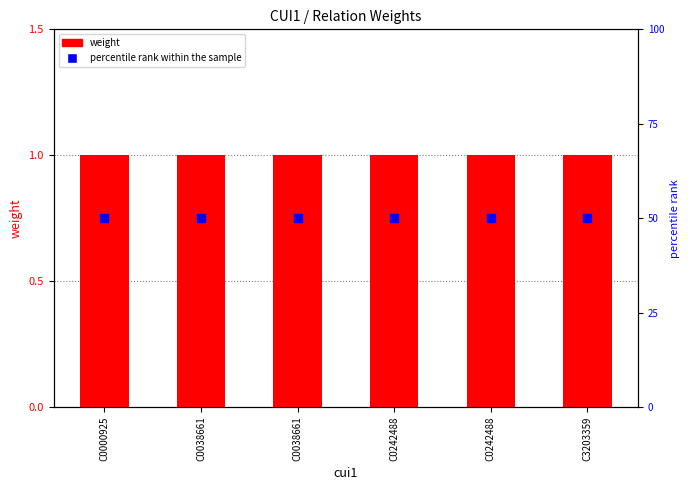

What is the total value across all series at C0242488?

51